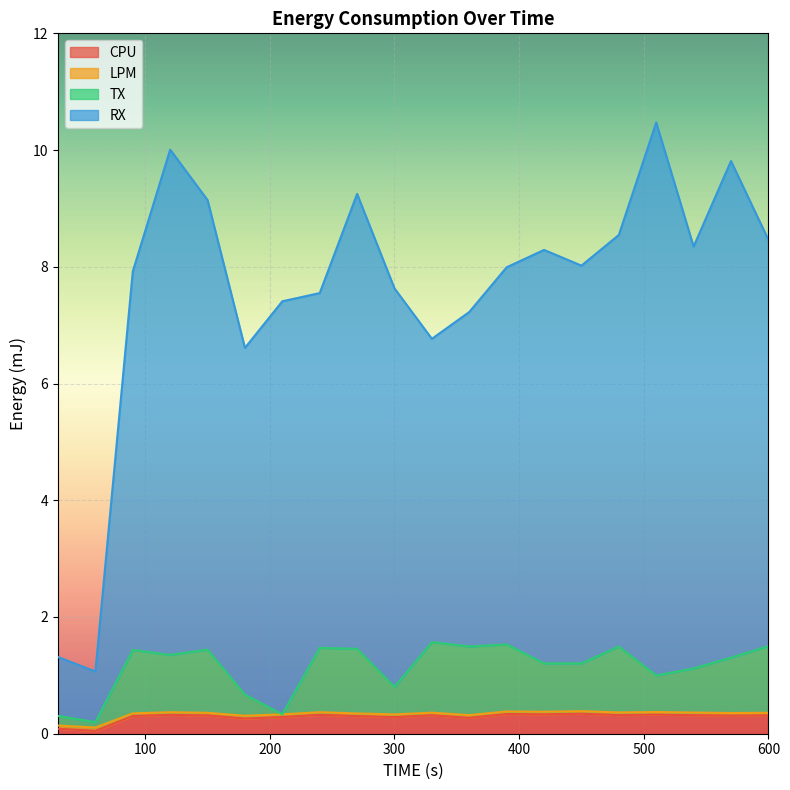

The value of LPM at 90 is 0.5. True or false?

False